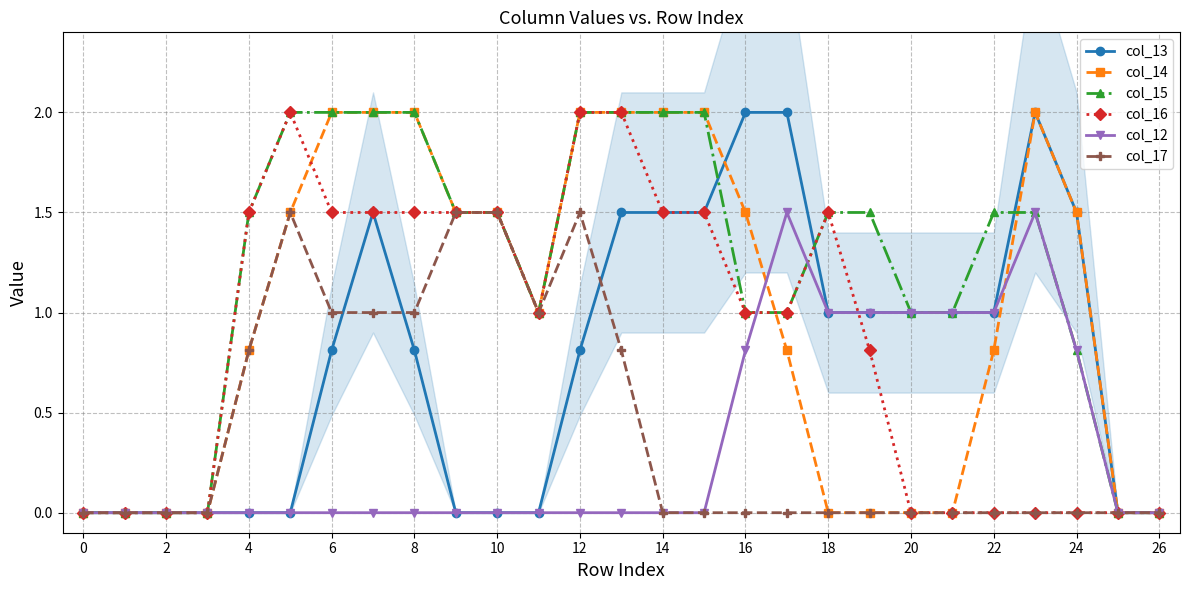

How many lines are shown in the chart?

6